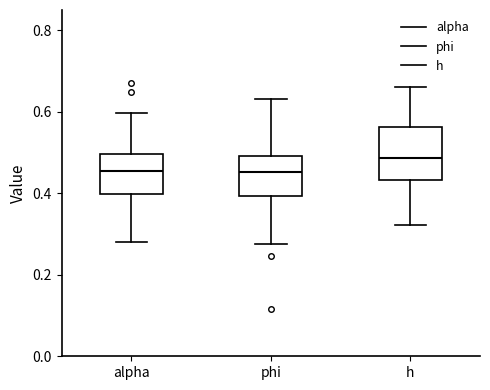

Reading left to right, transcribe this box plot: for each box, give where its median line is, the range the box spans, and where its two whiskers end, as read against the y-axis. The values are not printed on the chart, so give them approximately, as read against the axis.

alpha: median 0.46, box 0.40 to 0.50, whiskers 0.28 to 0.60
phi: median 0.46, box 0.40 to 0.50, whiskers 0.28 to 0.64
h: median 0.48, box 0.44 to 0.56, whiskers 0.32 to 0.66